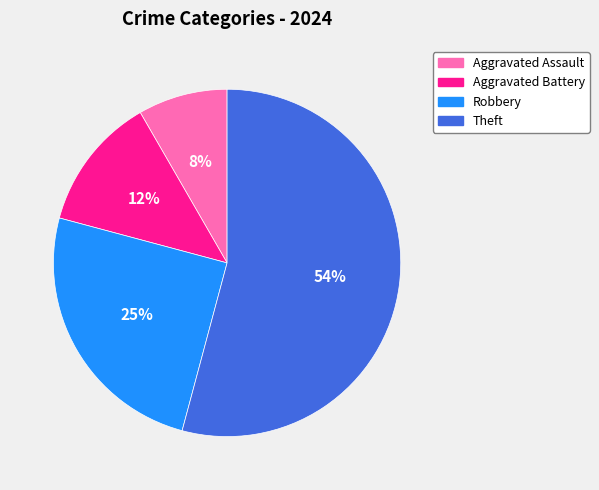

What percentage is the Aggravated Assault slice, to the nearest percent?

8%